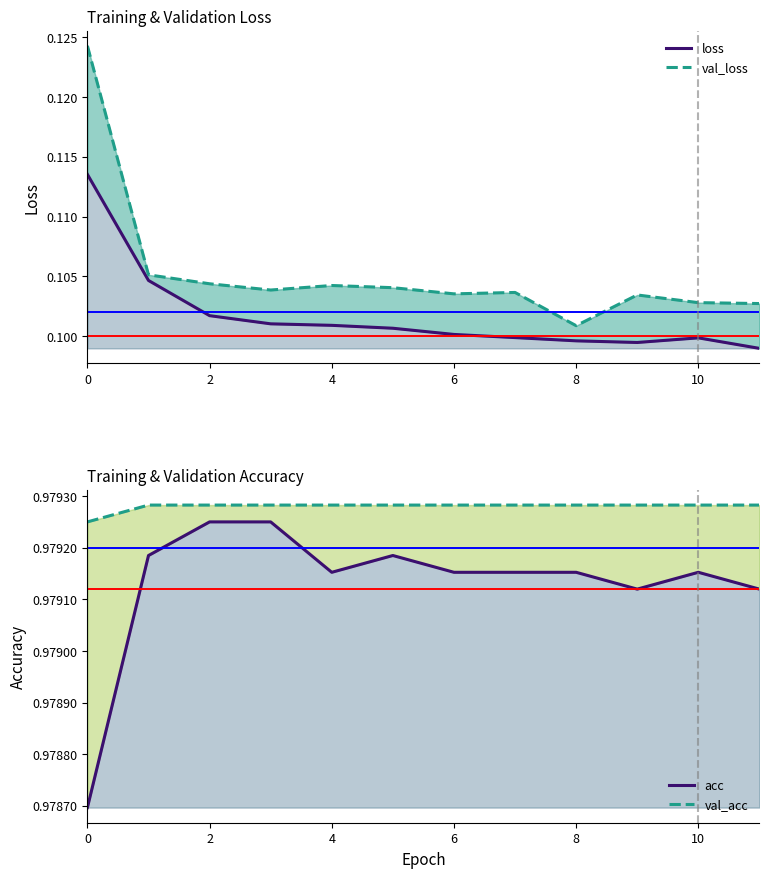

What is the total value across all series at 2?

2.2